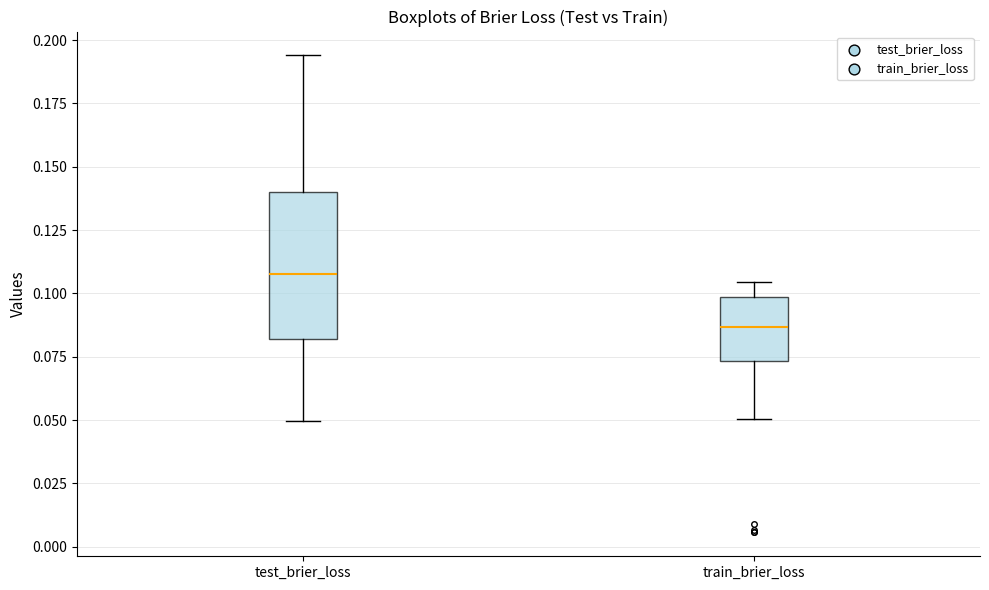

Which box's median line is the highest?

test_brier_loss